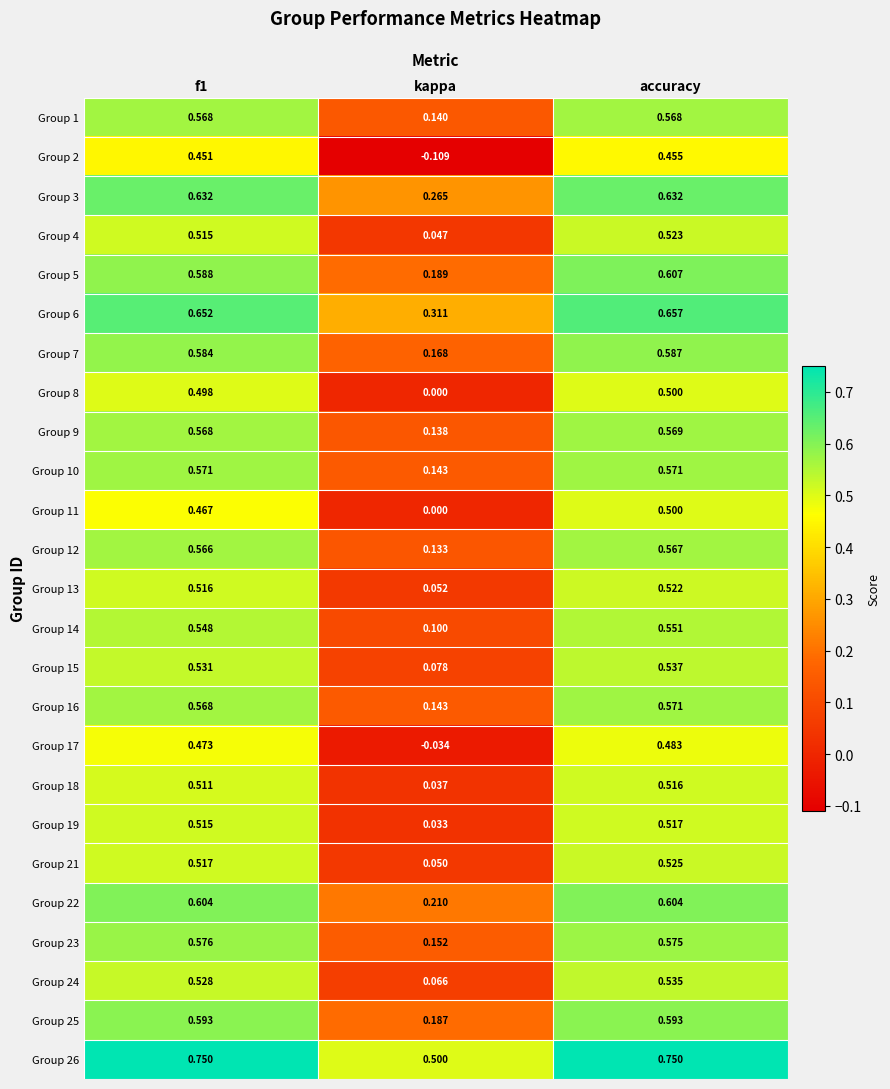

At which category is the sum across all series the highest?

accuracy